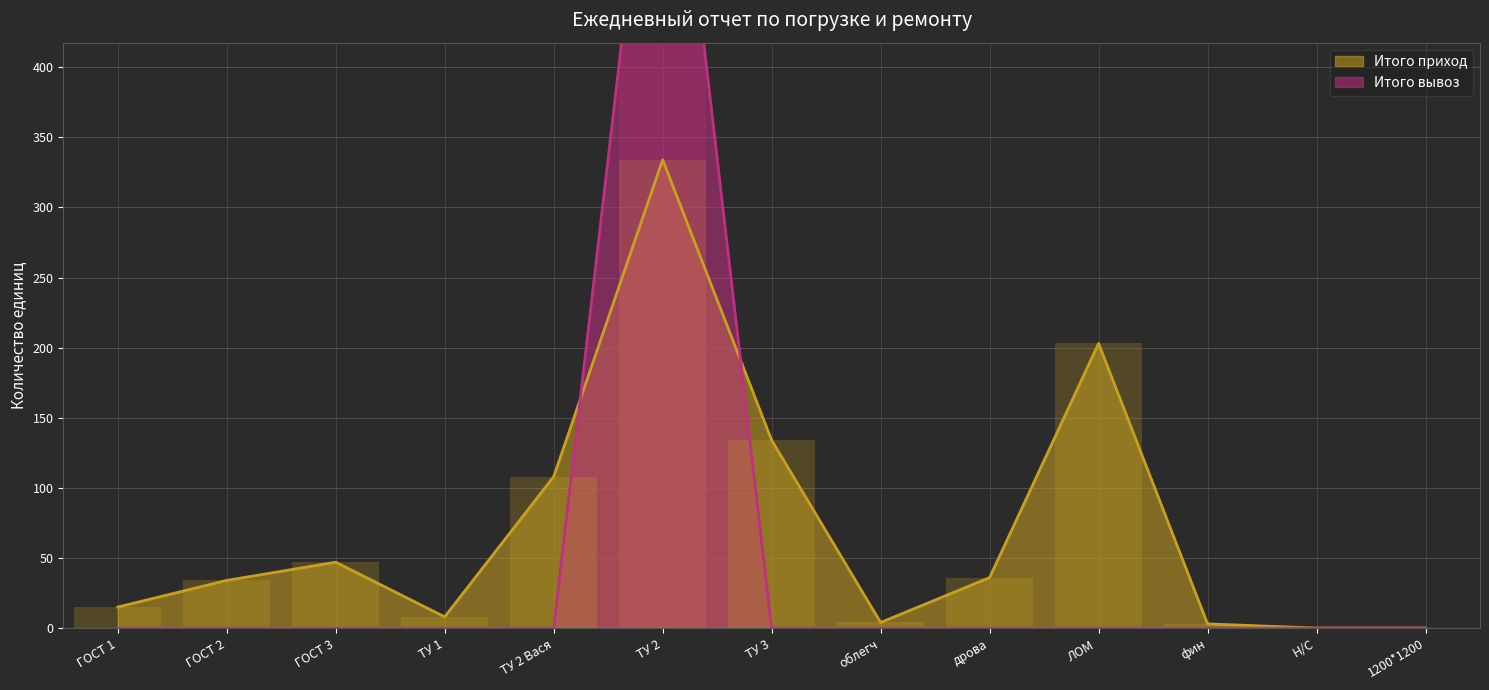

Read the Итого приход value at ТУ 1, to the nearest 5.

10